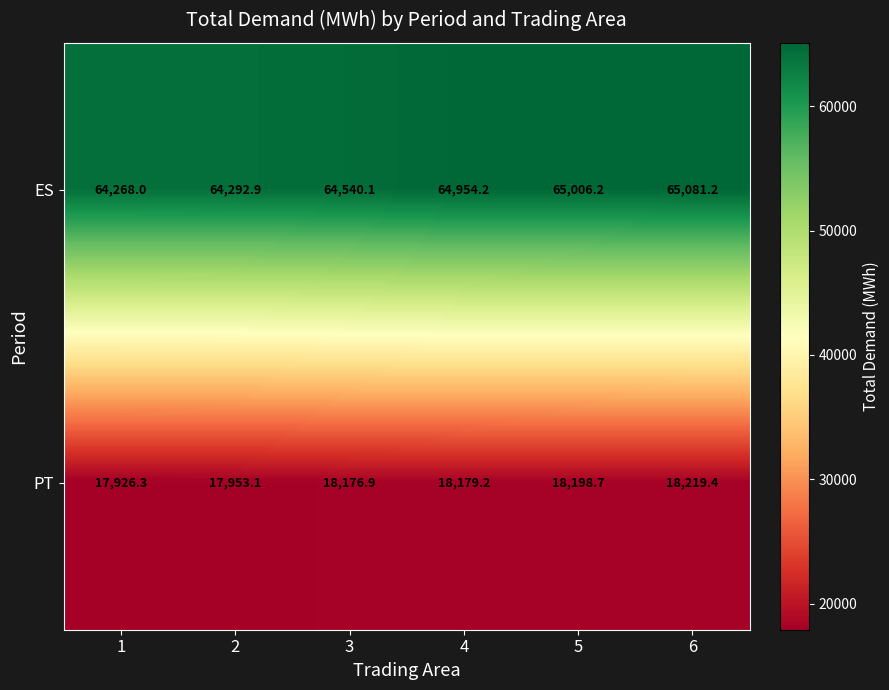

Between 1 and 3, which series saw the biggest shift?

ES